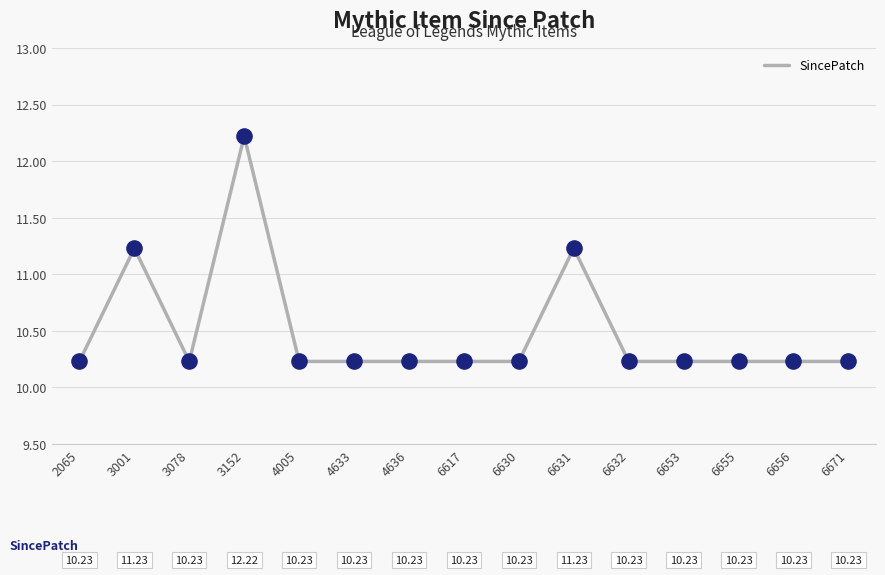

Approximately how many times larger is the value at 3078 compared to 4633?

1.0